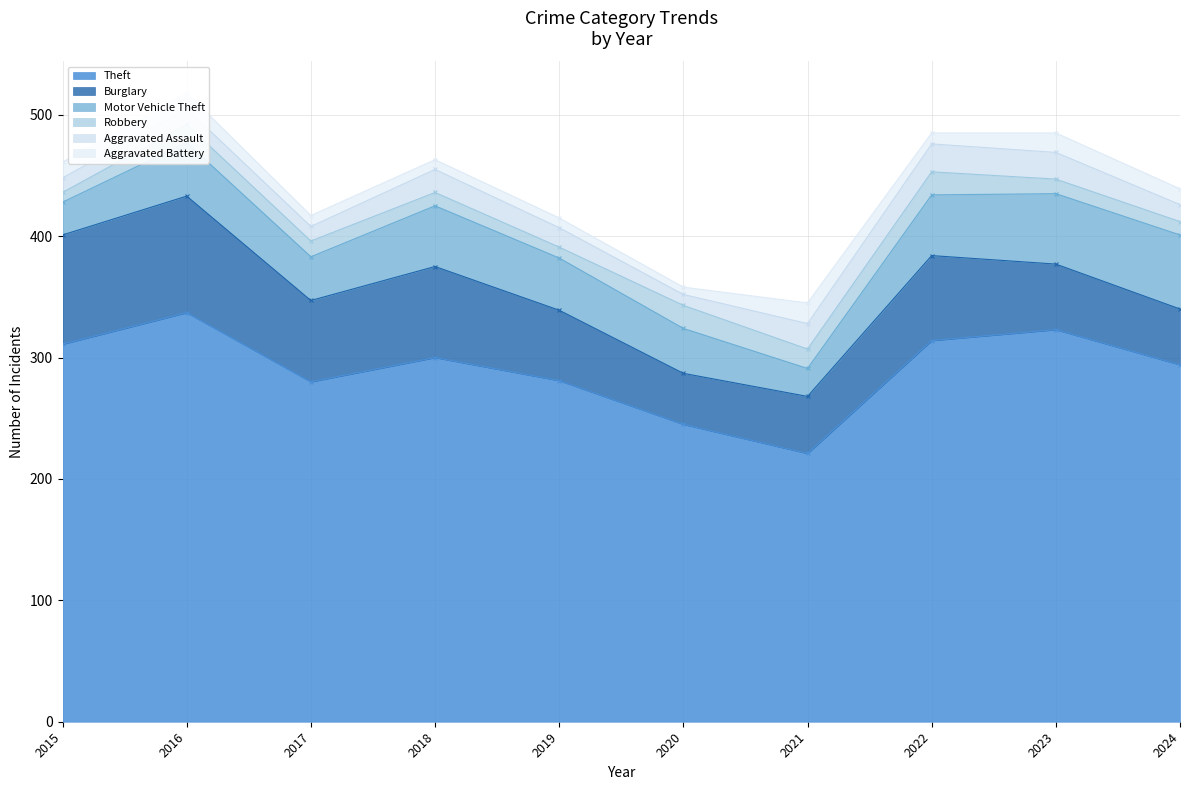

Which category has the lowest value in the Aggravated Assault series?

2020